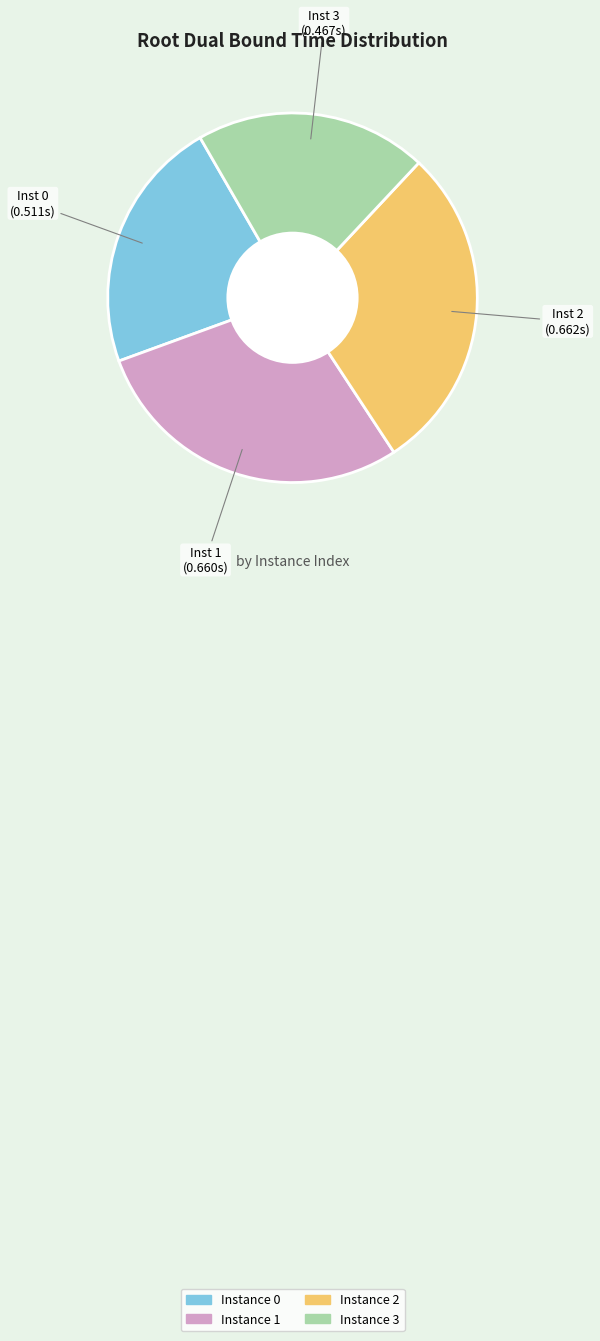

Is it true that Instance 1 is 29% of the pie?

True